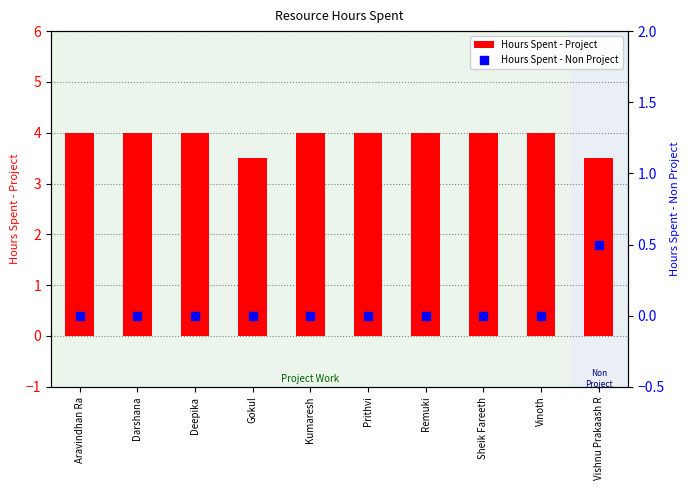

Which series contains the lowest Y value?

Hours Spent - Non Project